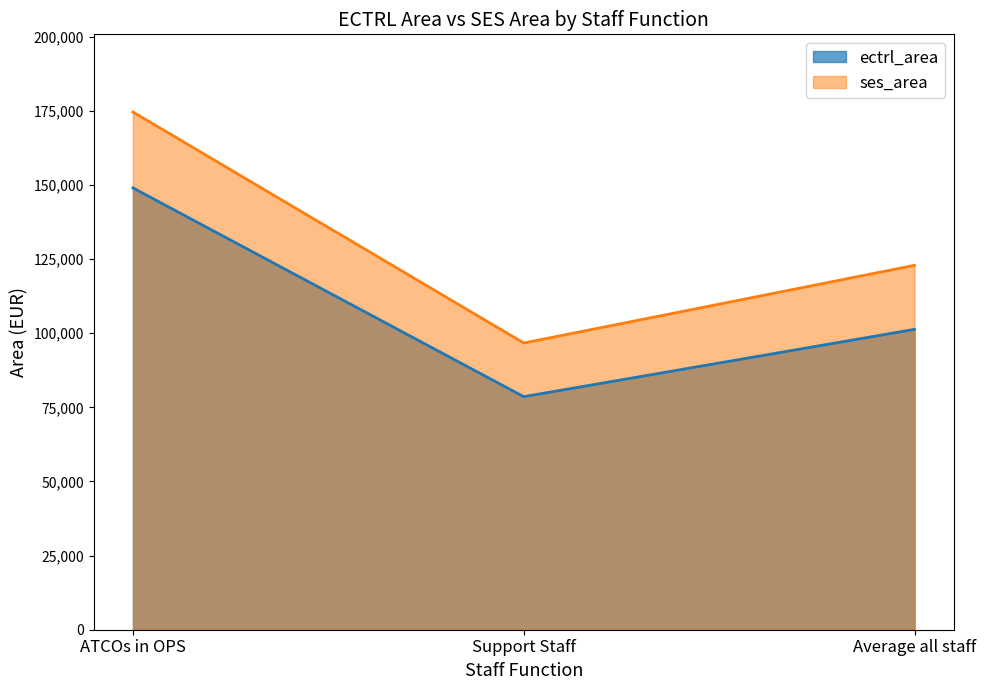

Reading left to right, extract all data points from this chart.

ectrl_area: ATCOs in OPS=149000	Support Staff=78600	Average all staff=101300
ses_area: ATCOs in OPS=174600	Support Staff=96700	Average all staff=122900